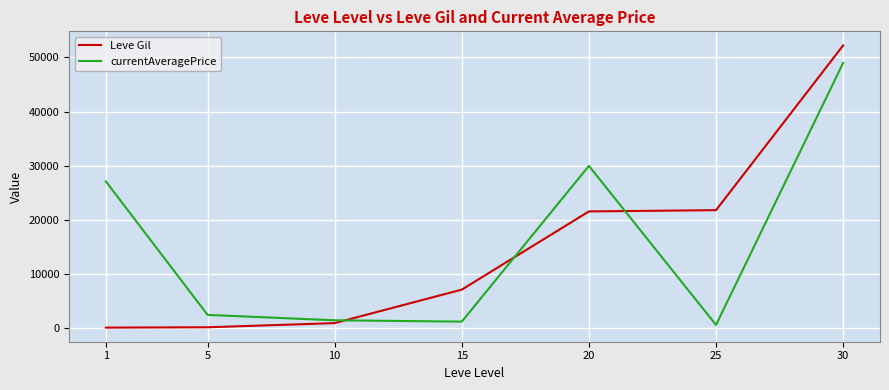

The value of currentAveragePrice at 1 is 6000. True or false?

False